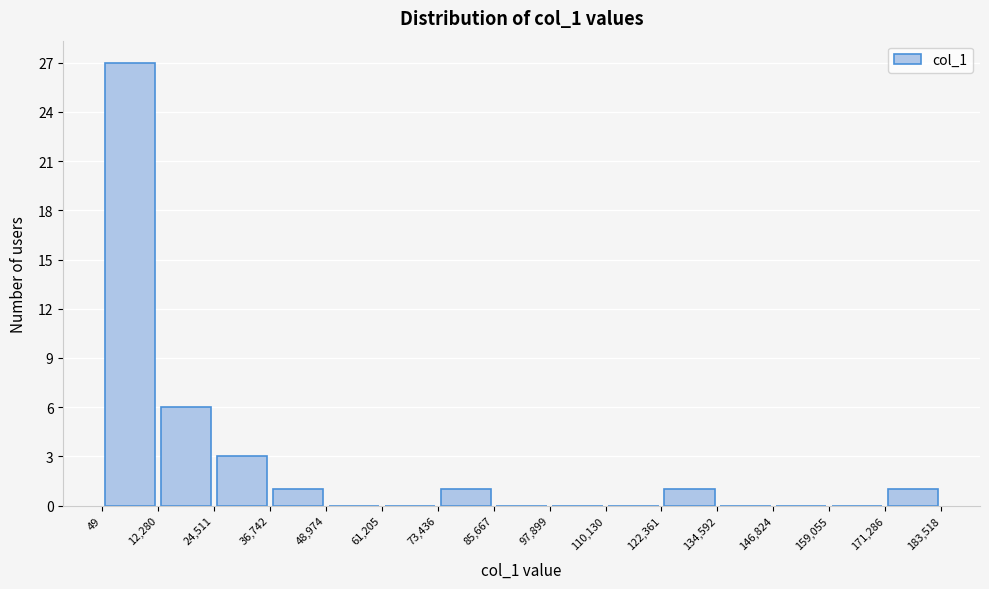

Reading left to right, list every bar in this chart as the range it spans on the x-axis followed by its height. The values are not printed on the chart, so give them approximately, as read against the axis.

49 to 12,280: 27
12,280 to 24,511: 6
24,511 to 36,742: 3
36,742 to 48,974: 1
48,974 to 61,205: 0
61,205 to 73,436: 0
73,436 to 85,667: 1
85,667 to 97,899: 0
97,899 to 110,130: 0
110,130 to 122,361: 0
122,361 to 134,592: 1
134,592 to 146,824: 0
146,824 to 159,055: 0
159,055 to 171,286: 0
171,286 to 183,518: 1